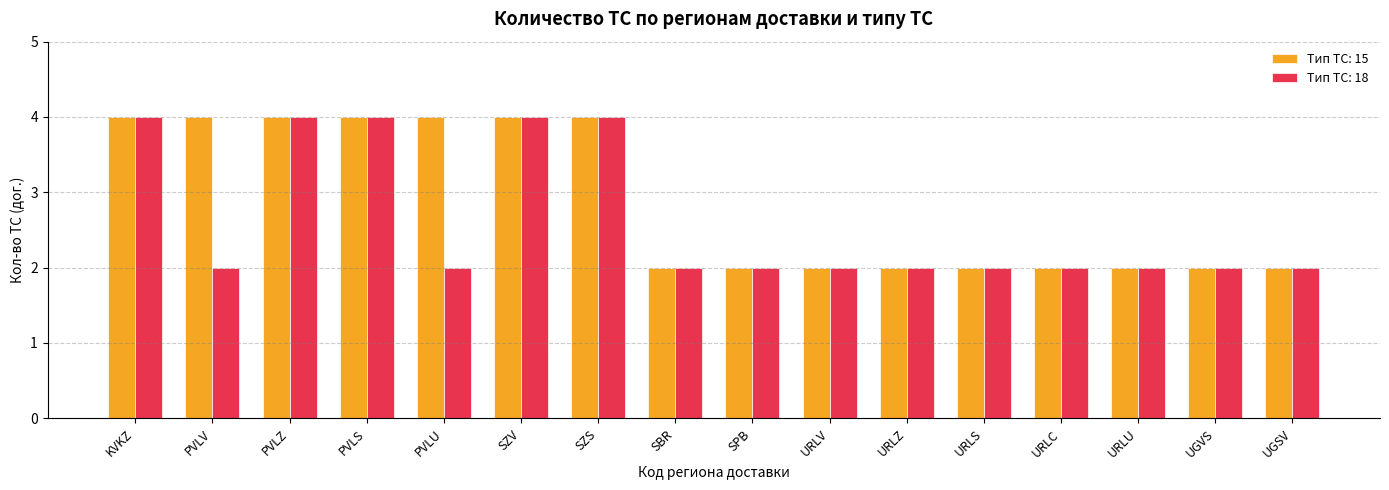

Is it true that Тип ТС: 18 equals 4 at SZV?

True